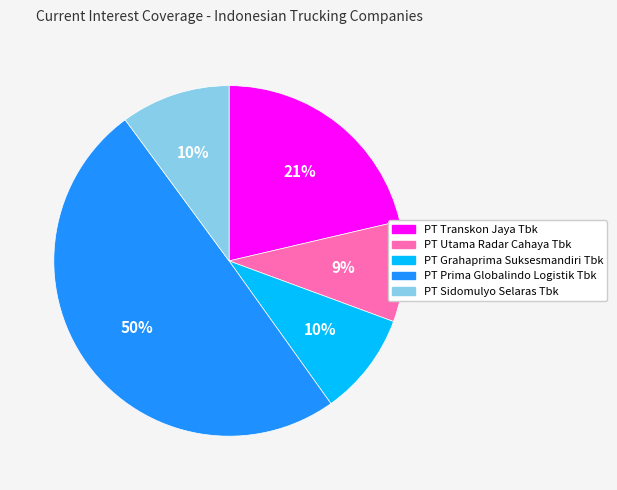

True or false: PT Grahaprima Suksesmandiri Tbk accounts for 10% of the total.

True